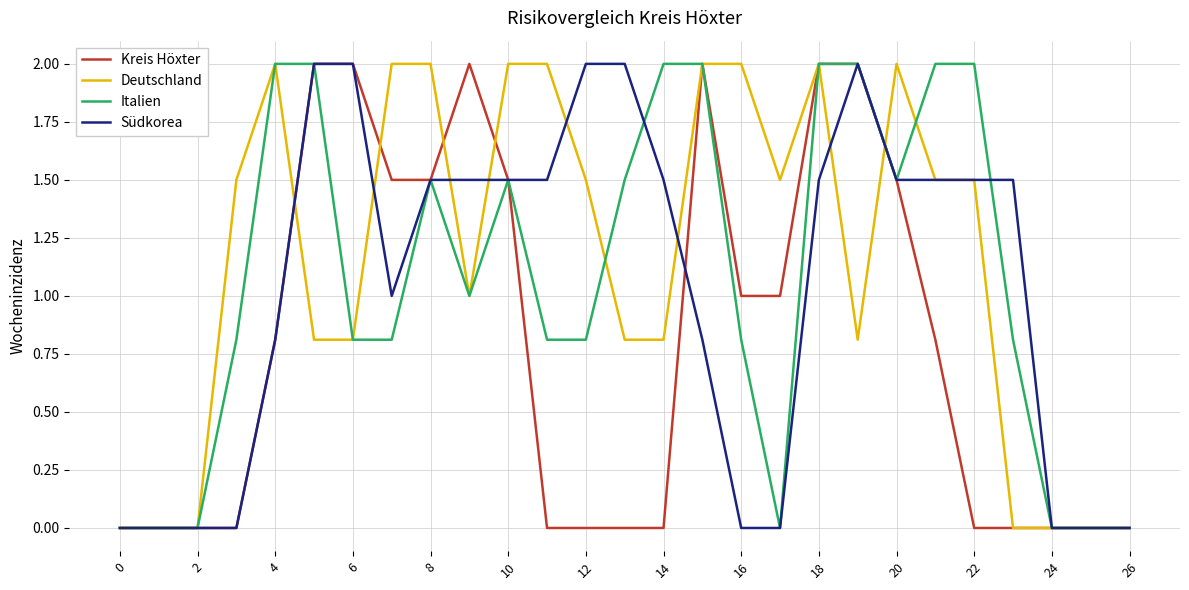

What is the highest value of the Kreis Höxter series?

2.0